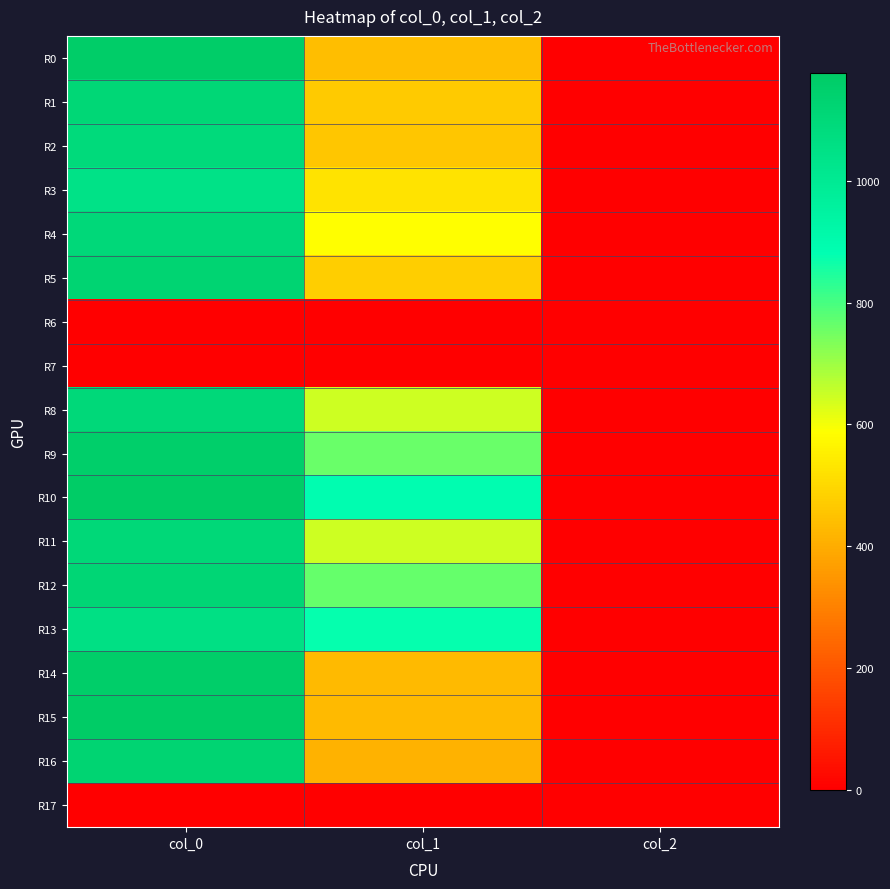

At how many categories does at least one series exceed 410?

2